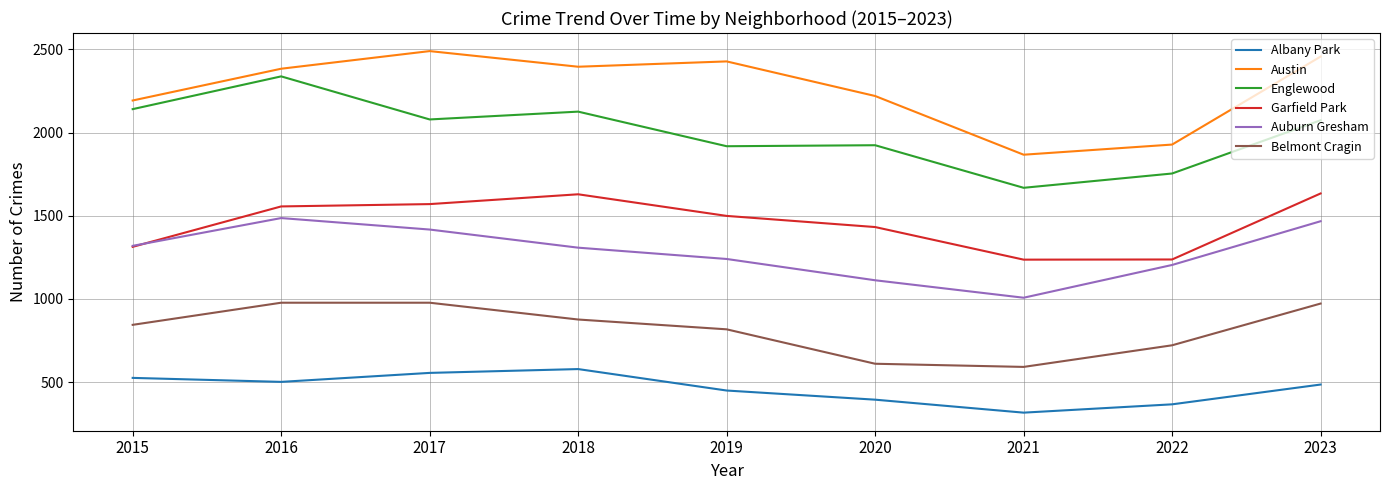

What is the minimum value shown in the chart?

316